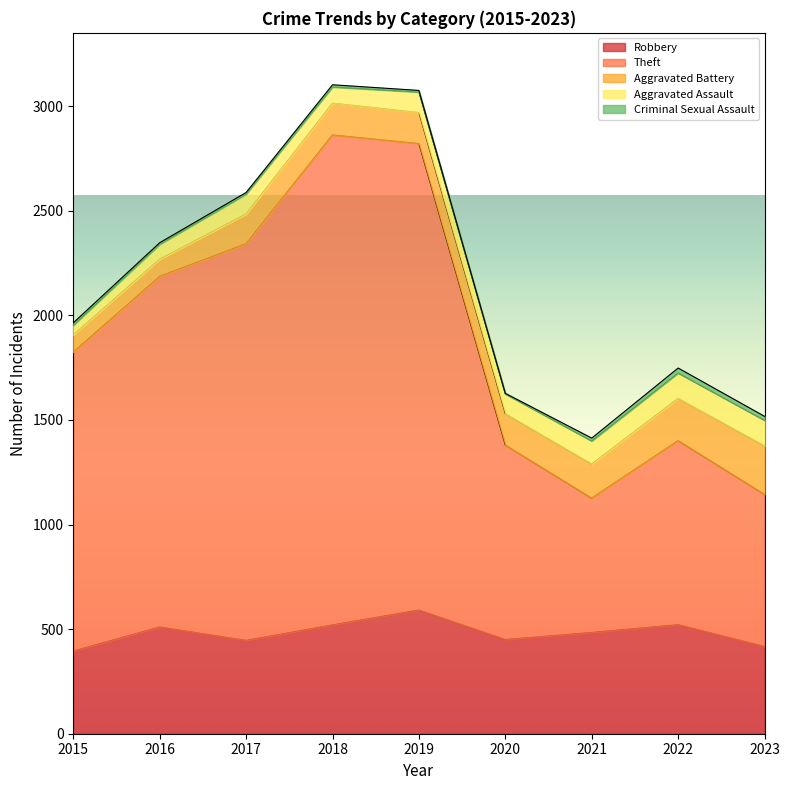

True or false: Criminal Sexual Assault and Theft intersect in this chart.

False